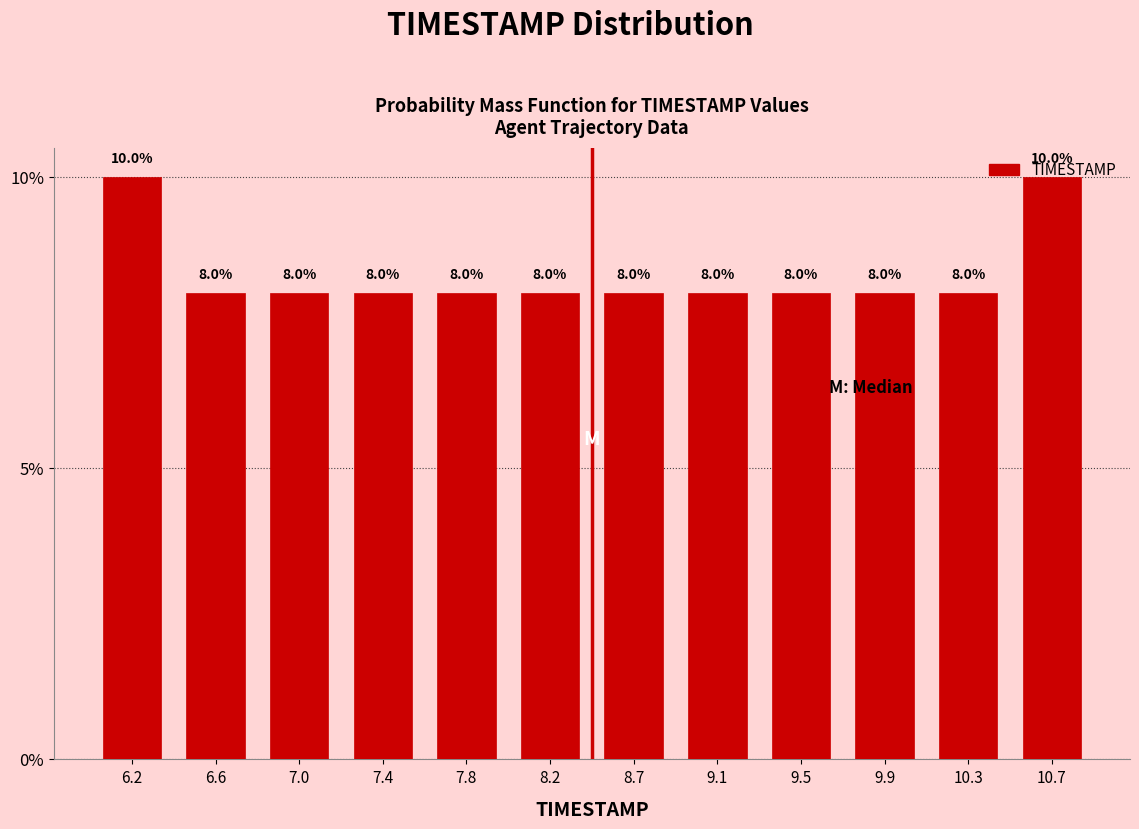

Reading left to right, list every bar in this chart as the range it spans on the x-axis followed by its height. The bar edges are not printed on the chart, so give them approximately, as read against the axis.

6.00 to 6.40: 10.0
6.40 to 6.80: 8.0
6.80 to 7.25: 8.0
7.25 to 7.65: 8.0
7.65 to 8.05: 8.0
8.05 to 8.45: 8.0
8.45 to 8.85: 8.0
8.85 to 9.25: 8.0
9.25 to 9.70: 8.0
9.70 to 10.10: 8.0
10.10 to 10.50: 8.0
10.50 to 10.90: 10.0